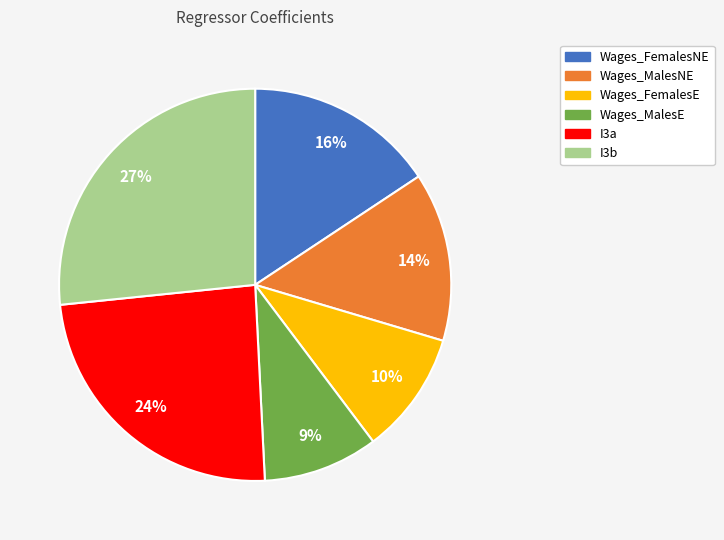

Which slice is the largest?

I3b